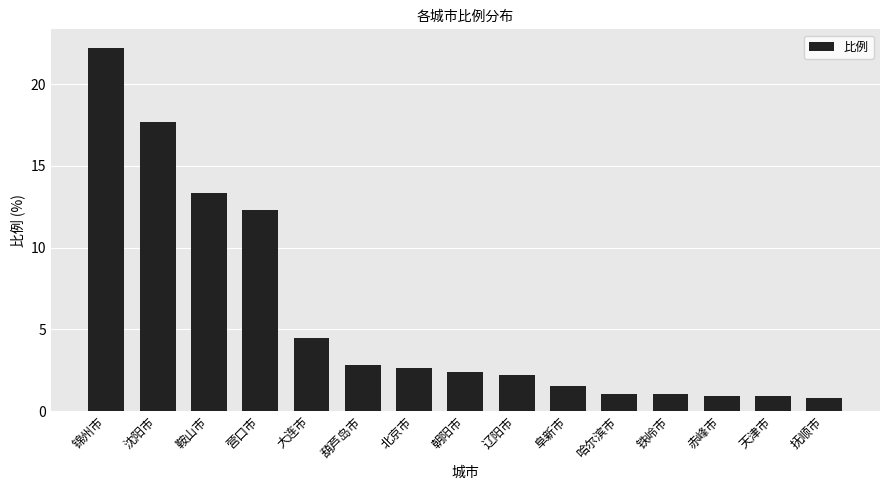

Read the value at 抚顺市.

0.8